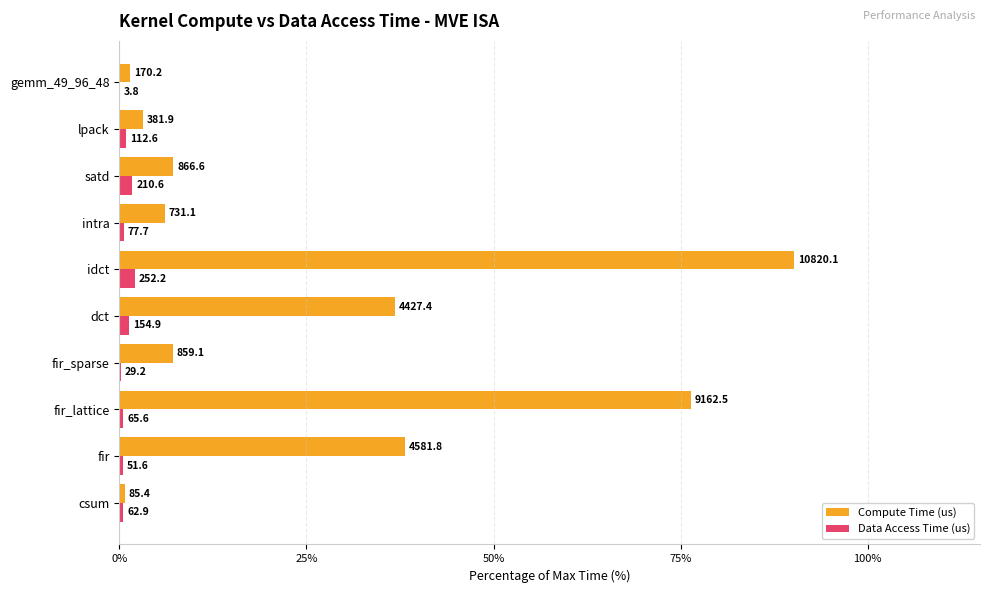

What are all the series names shown in the legend?

Compute Time (us), Data Access Time (us)